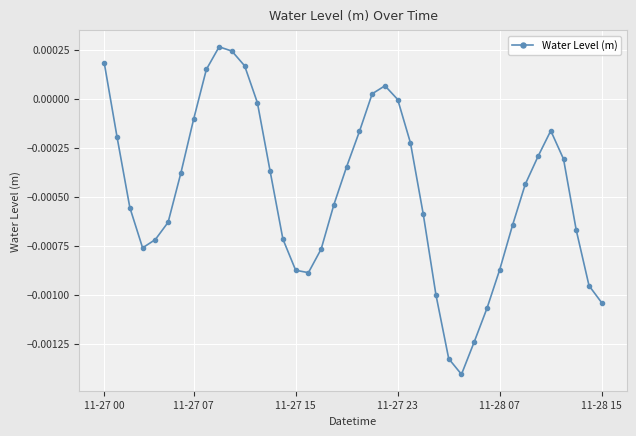

How many interior local peaks (higher than both neighbors) does the data have?

3